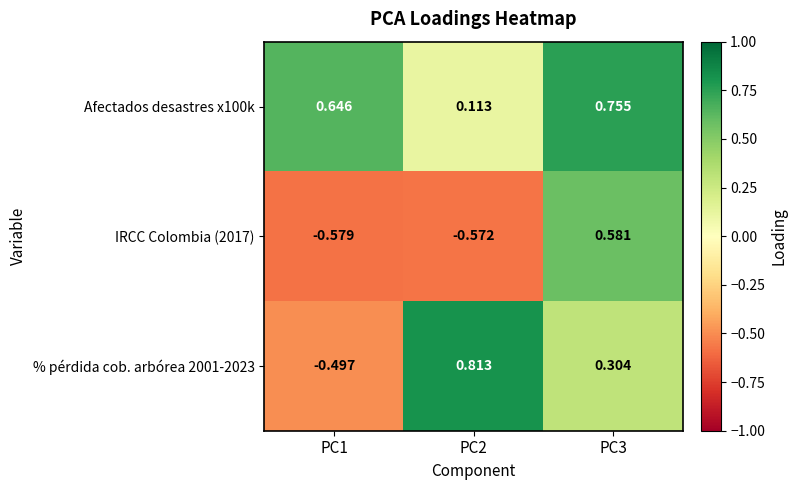

What is the spread (max minus min) of values at PC3?

0.5